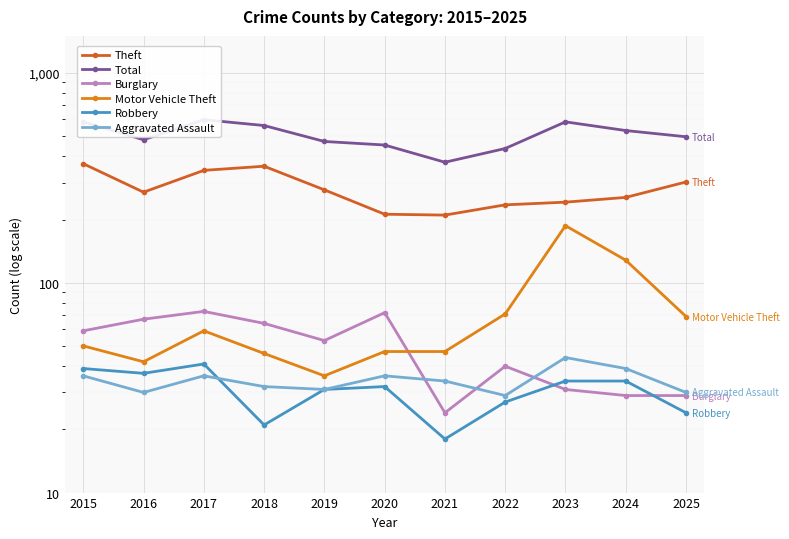

Where is the first local maximum for Theft?

2018